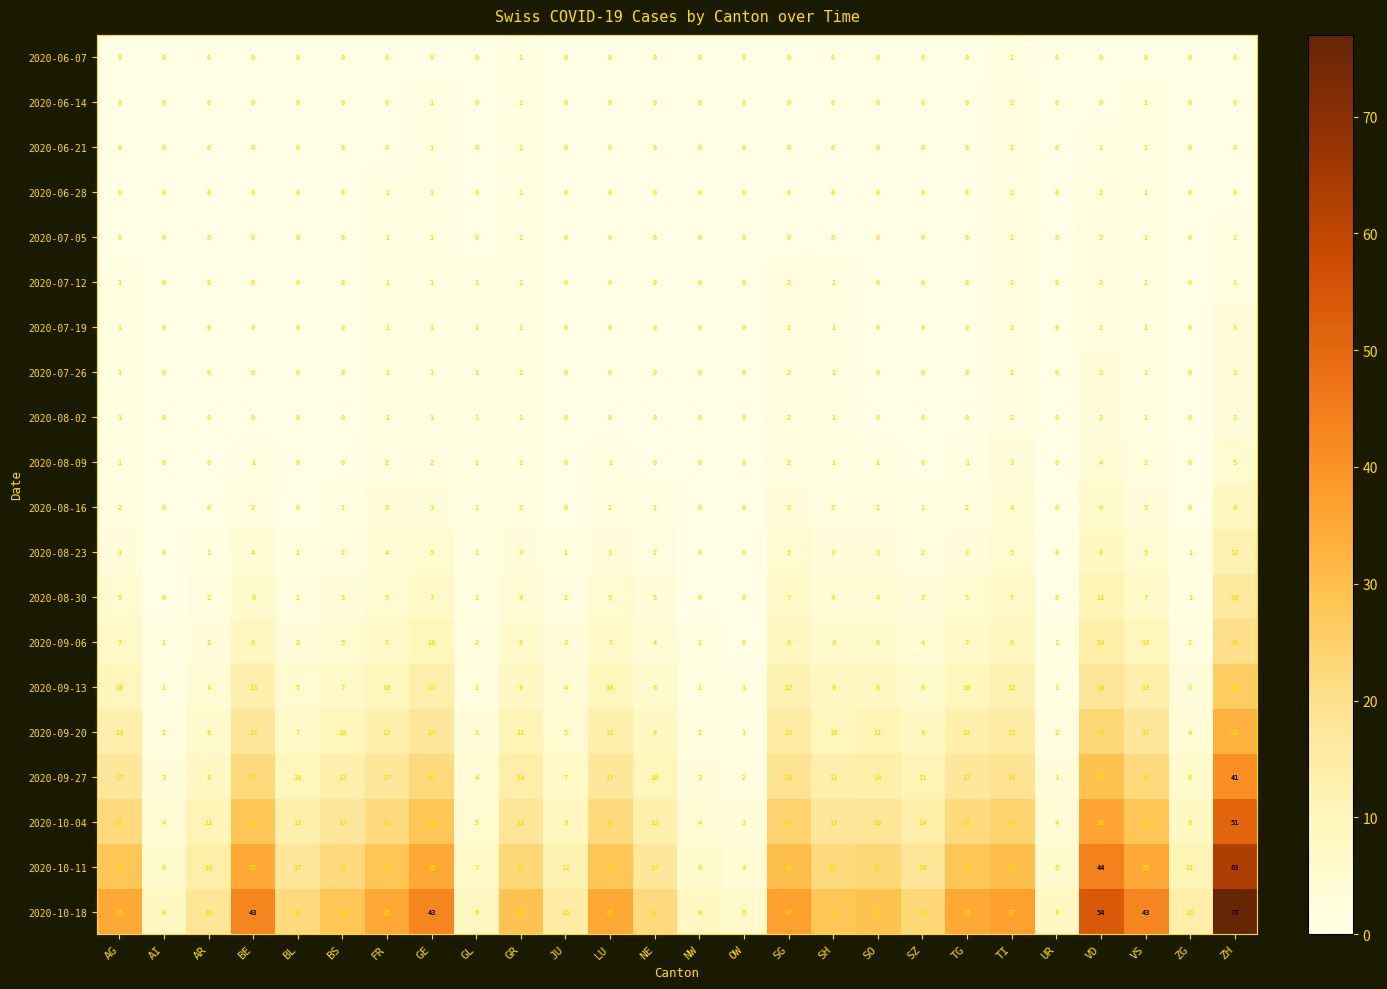

The value of 2020-08-23 at SG is 7. True or false?

False